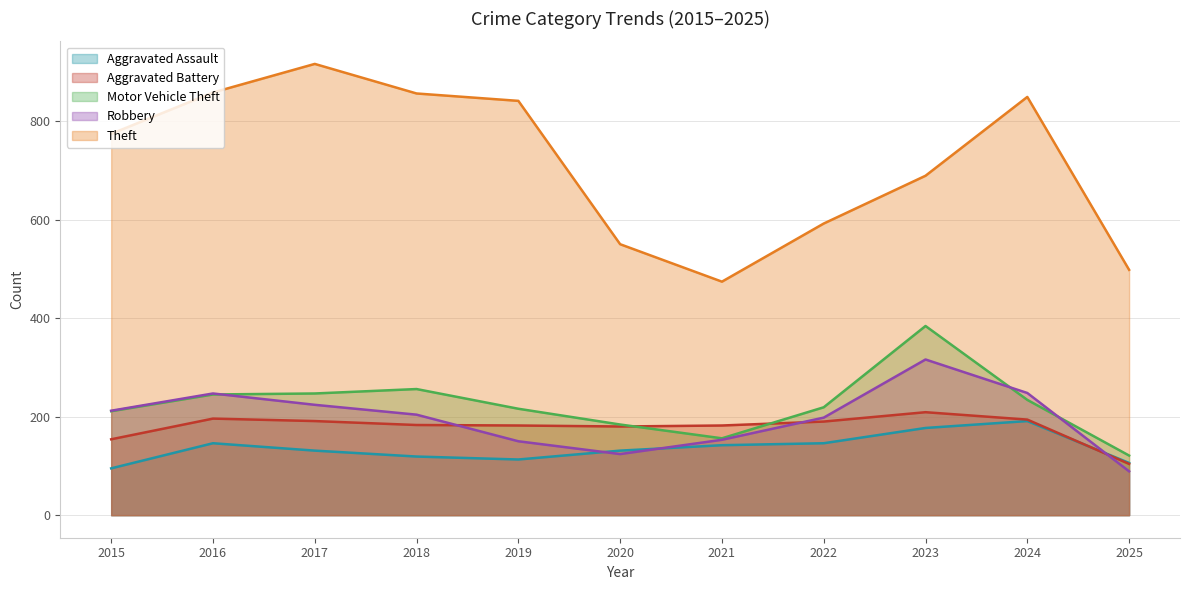

Where is the first local maximum for Robbery?

2016